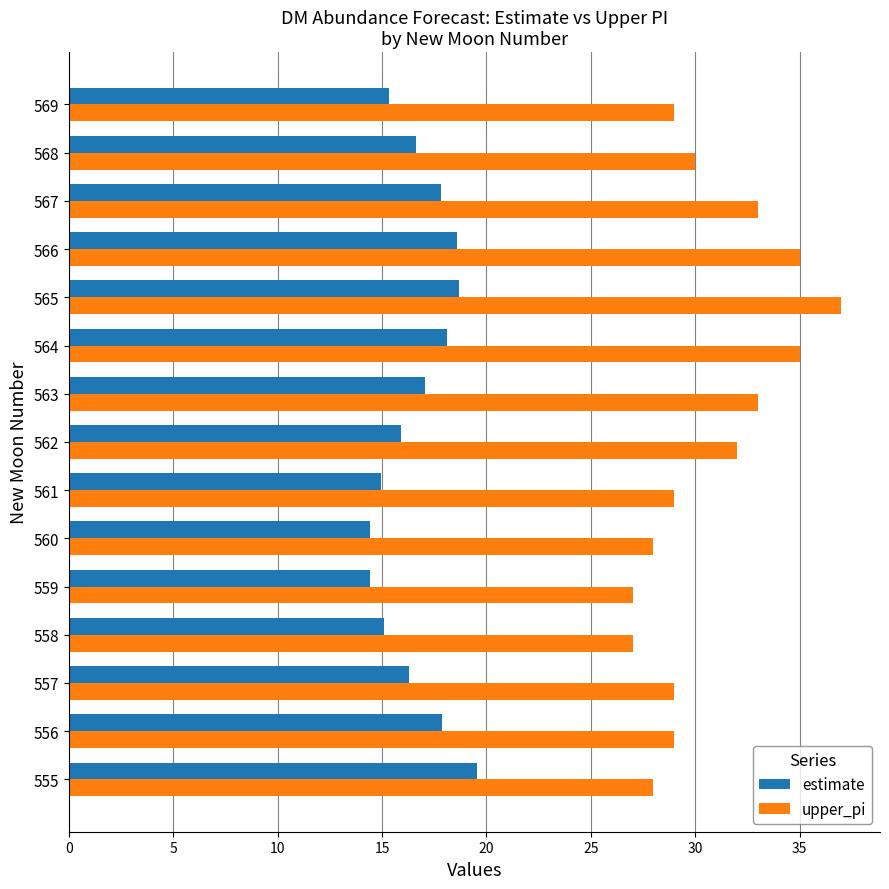

Which series has the largest range (max minus min)?

upper_pi